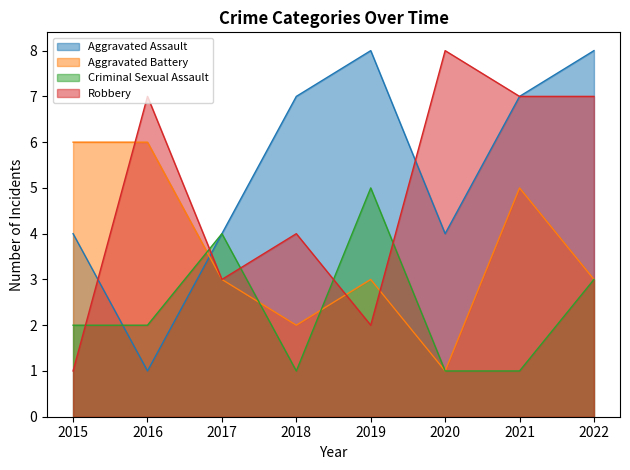

The value of Aggravated Battery at 2022 is 3. True or false?

True